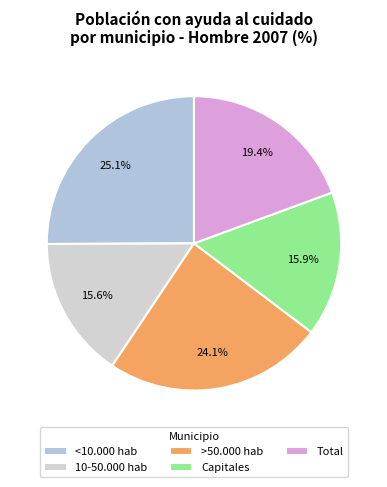

Is there a majority slice in this chart?

No